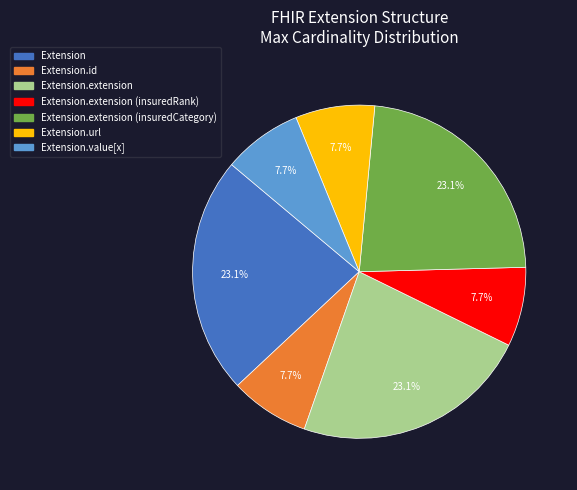

Is there any slice that represents more than half of the pie?

No